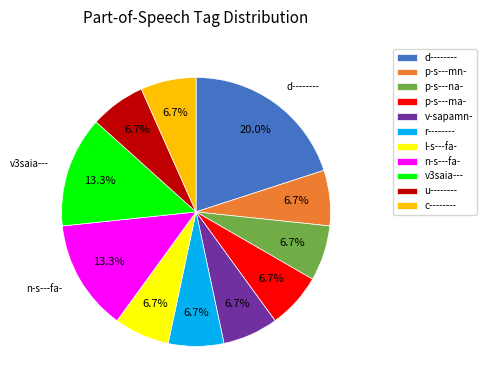

Is it true that u-------- is 17% of the pie?

False